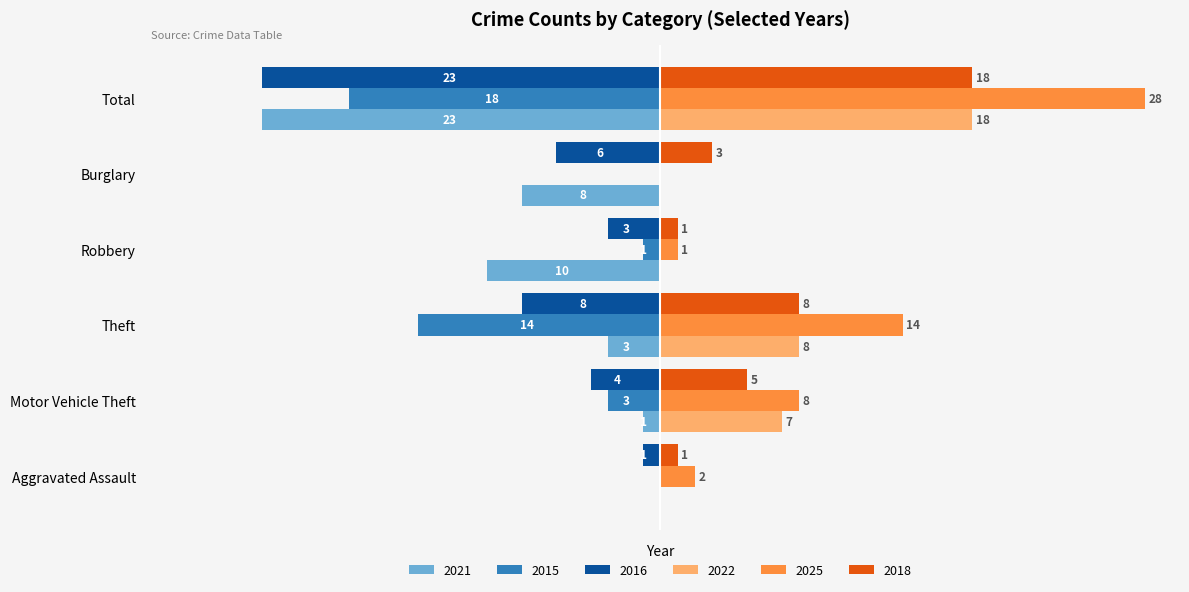

At which label is 2021 closest to -11?

Robbery